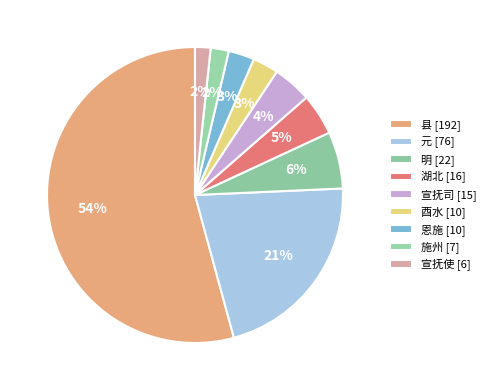

Rank the categories by value from highest to lowest.

县, 元, 明, 湖北, 宣抚司, 酉水, 恩施, 施州, 宣抚使